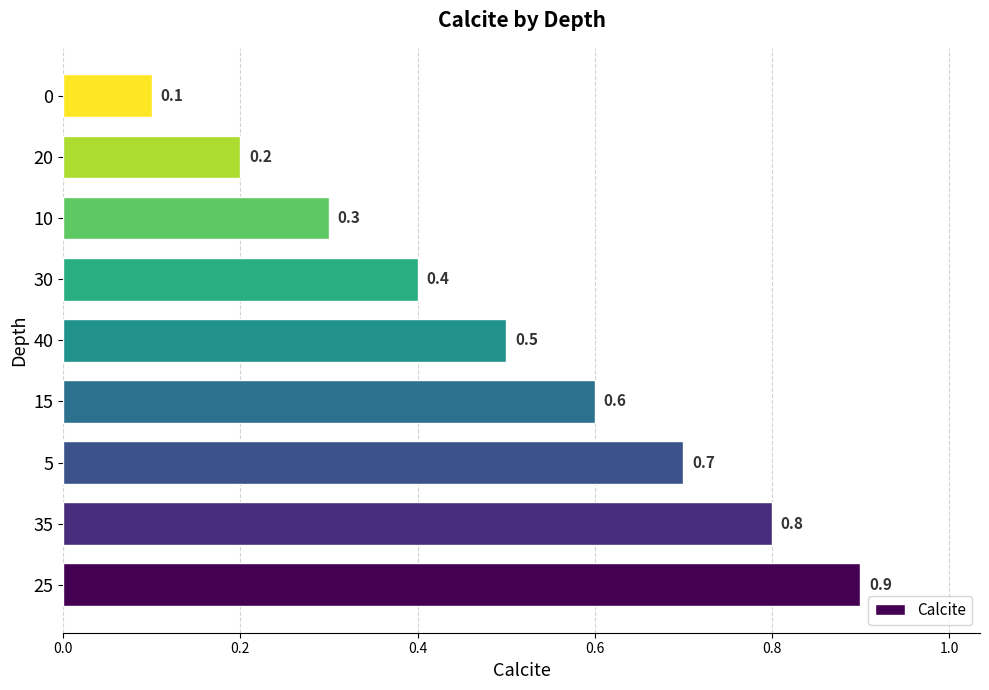

What is the smallest value displayed?

0.1